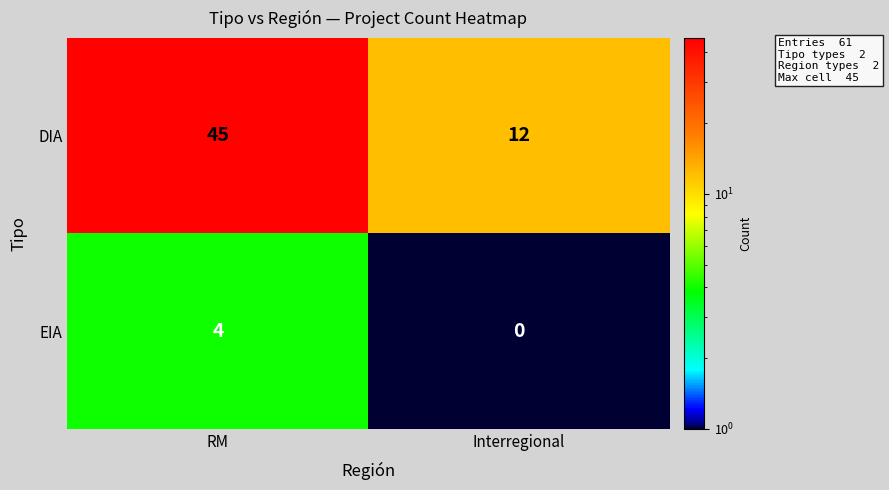

What is the difference between the DIA values at Interregional and RM?

33